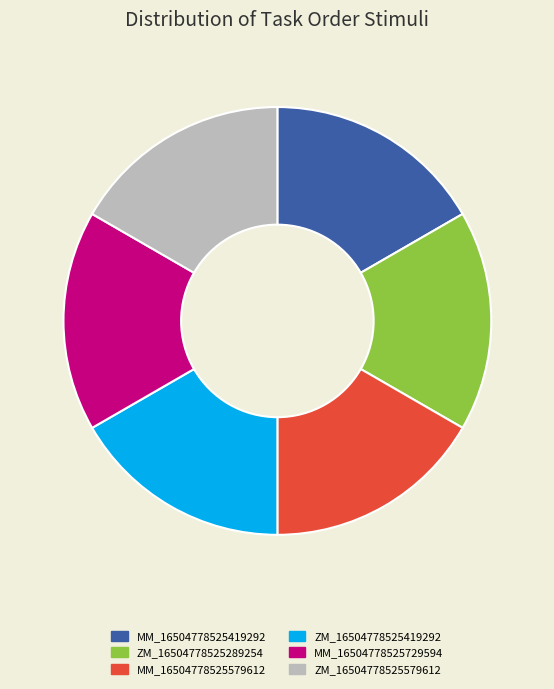

Is there any slice that represents more than half of the pie?

No